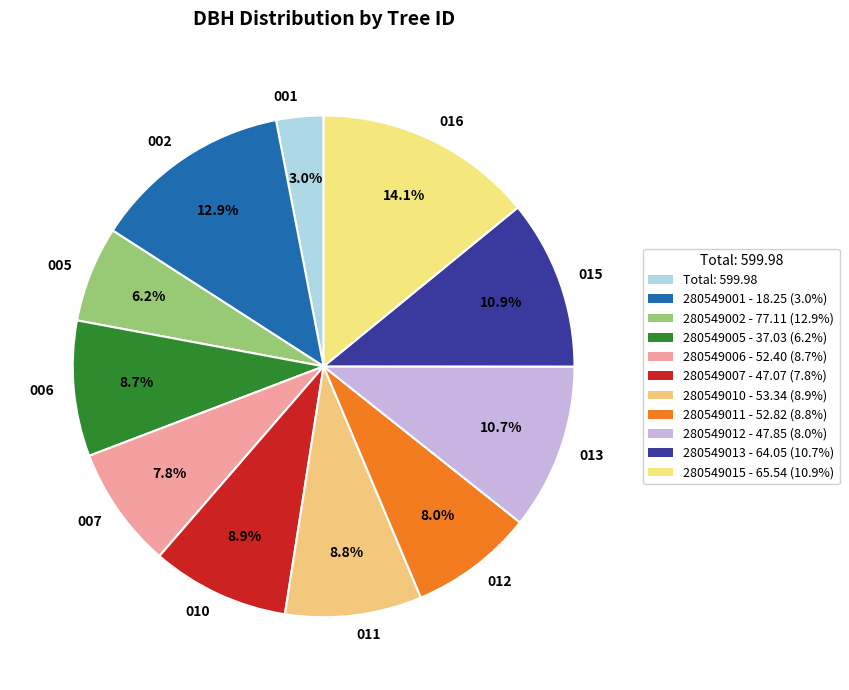

Count the number of slices in the pie.

11